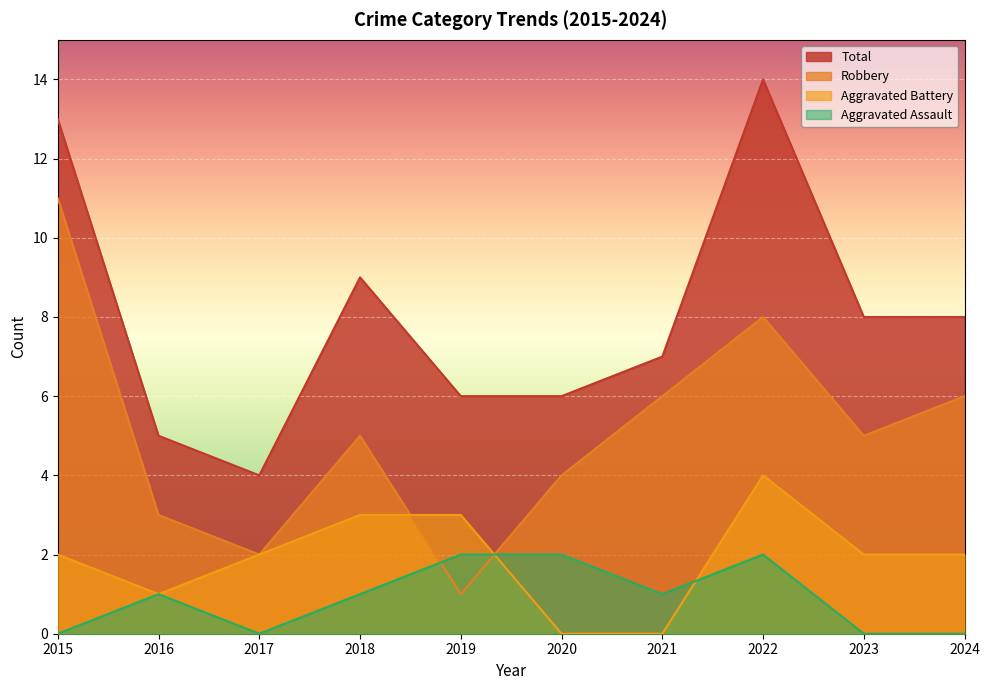

How many data points in Total are less than 8?

5